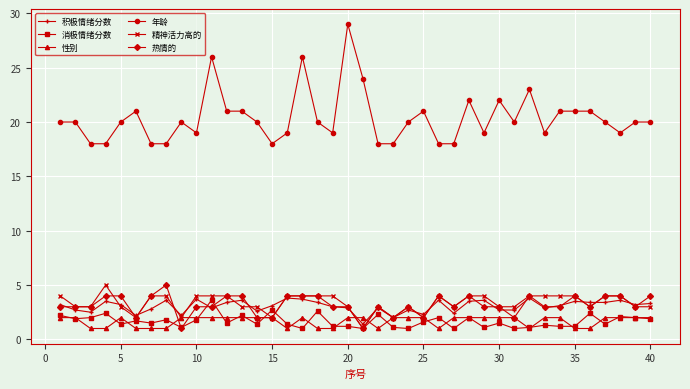

What is the value of the 积极情绪分数 point at the 36th from the left?

3.4